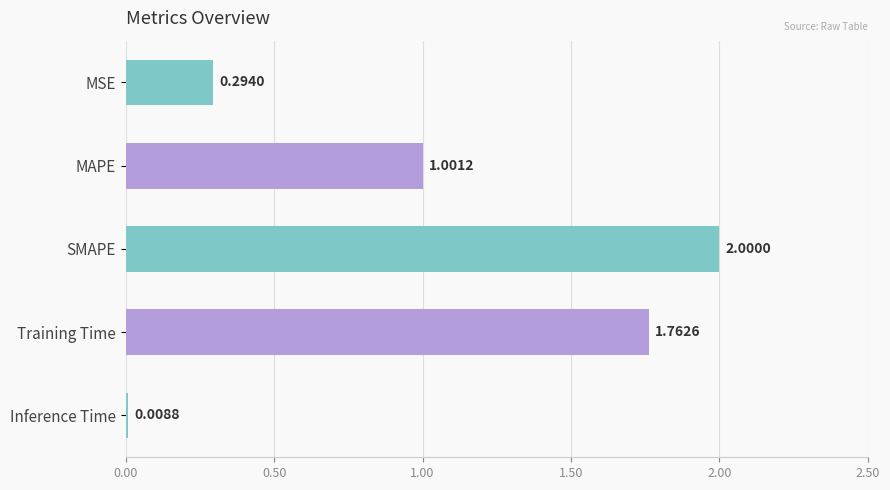

What is the average value?

1.0